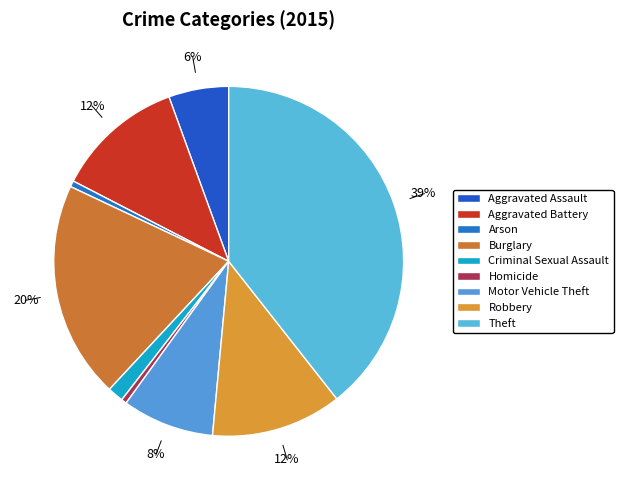

How many segments does this pie chart have?

9